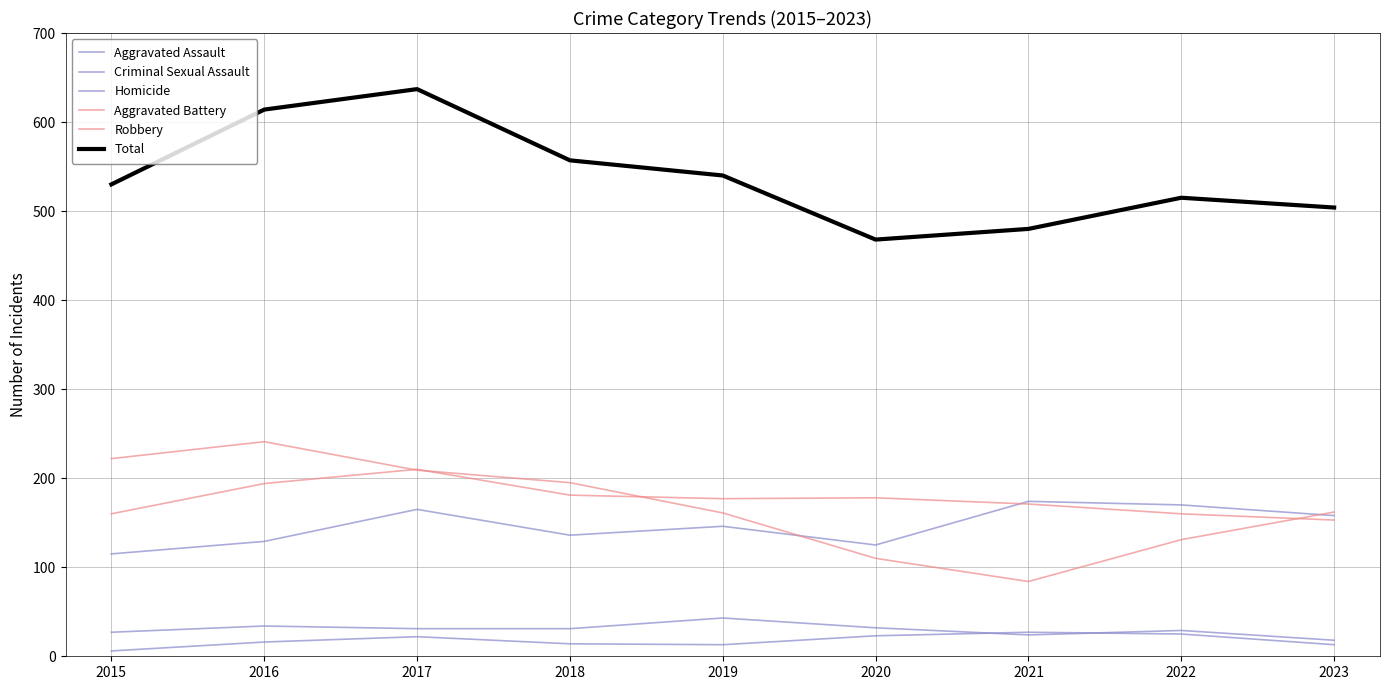

Does the chart display data point markers on the line(s)?

No